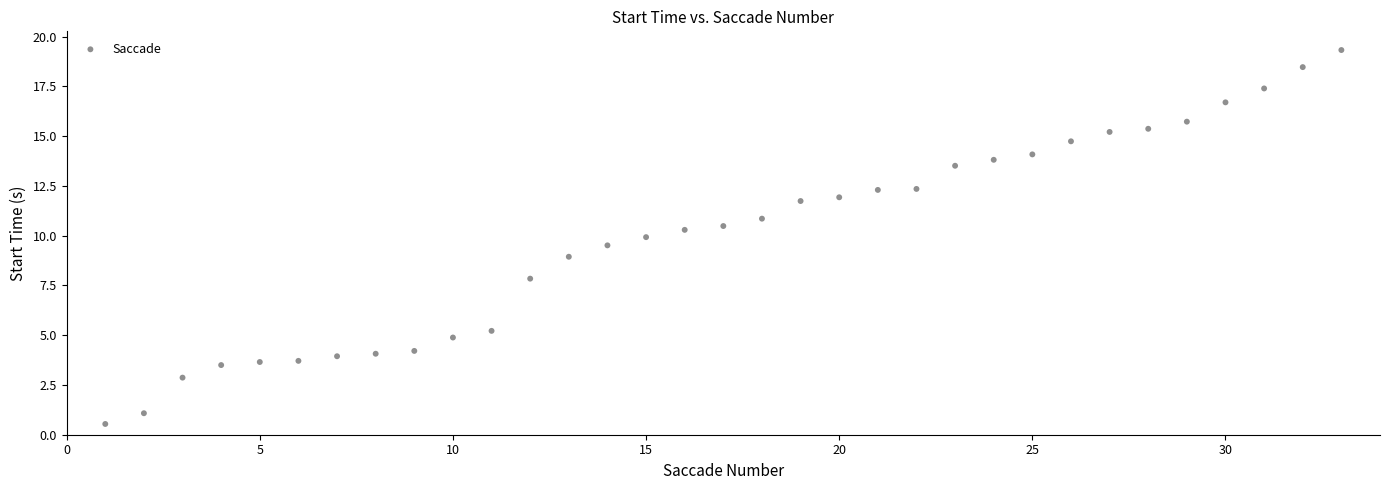

What is the range of Y values (max minus min)?

18.8